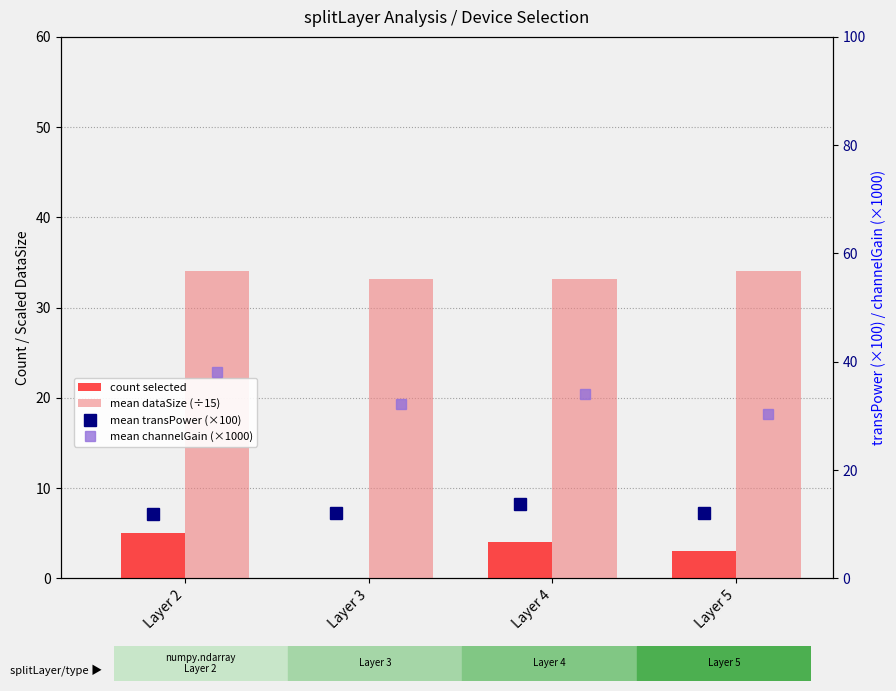

Which series has the widest spread of values?

mean channelGain (×1000)